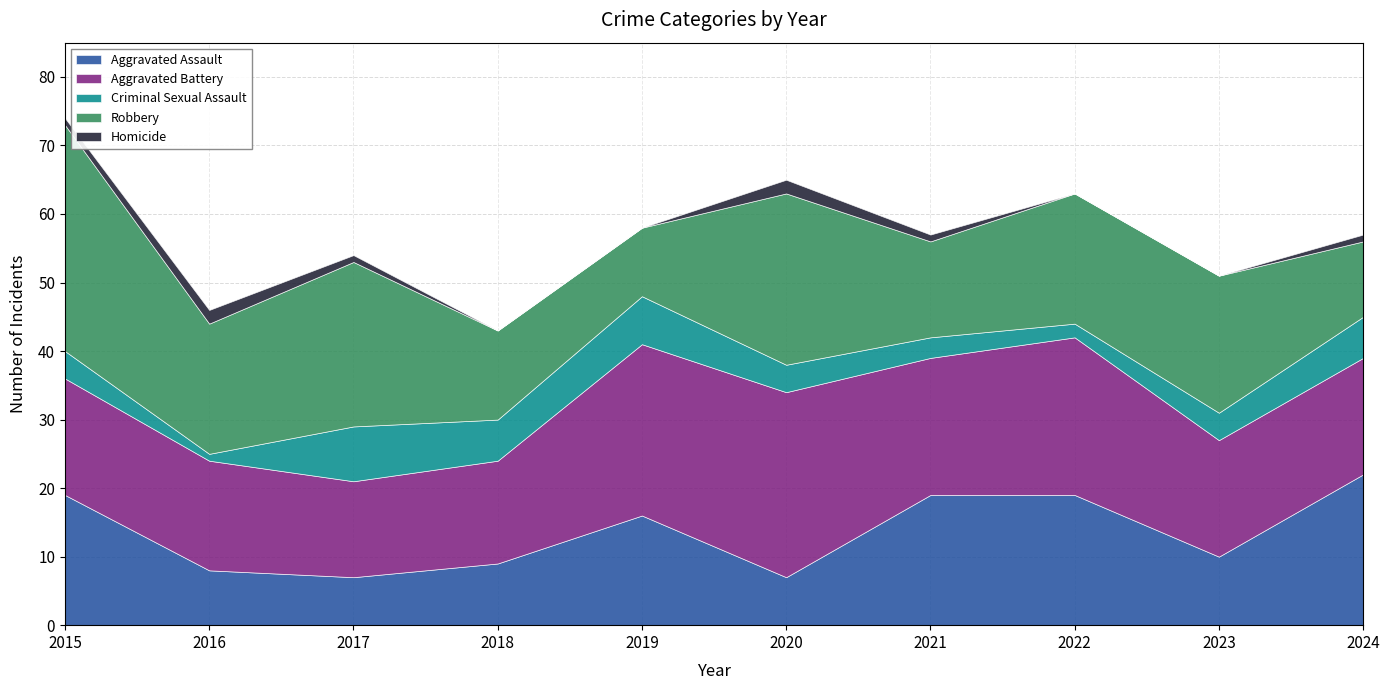

Reading left to right, transcribe all the data shown in this chart.

Aggravated Assault: 2015=19	2016=8	2017=7	2018=9	2019=16	2020=7	2021=19	2022=19	2023=10	2024=22
Aggravated Battery: 2015=17	2016=16	2017=14	2018=15	2019=25	2020=27	2021=20	2022=23	2023=17	2024=17
Criminal Sexual Assault: 2015=4	2016=1	2017=8	2018=6	2019=7	2020=4	2021=3	2022=2	2023=4	2024=6
Robbery: 2015=33	2016=19	2017=24	2018=13	2019=10	2020=25	2021=14	2022=19	2023=20	2024=11
Homicide: 2015=1	2016=2	2017=1	2018=0	2019=0	2020=2	2021=1	2022=0	2023=0	2024=1